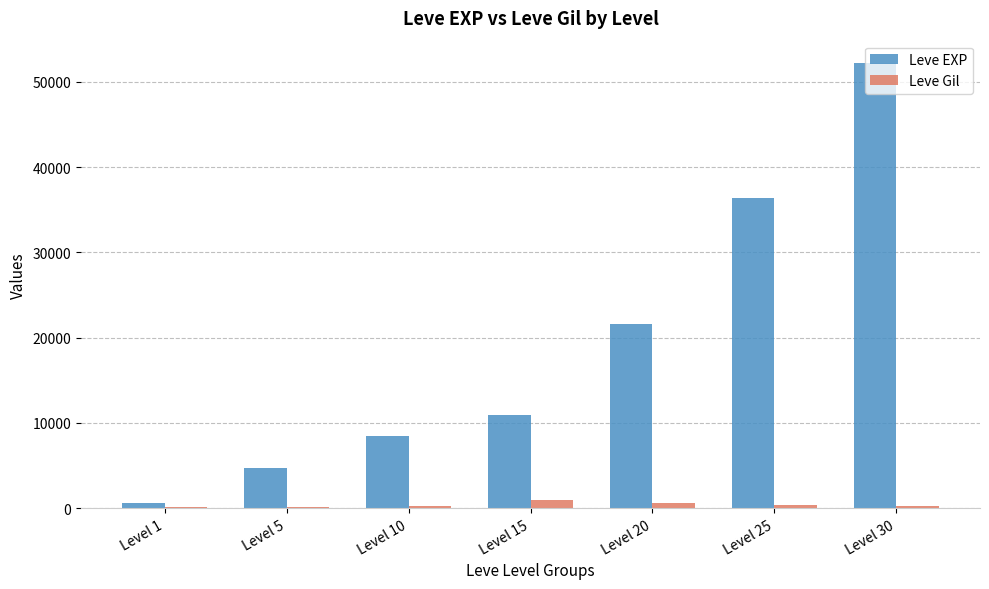

Which series changed the most between Level 1 and Level 25?

Leve EXP